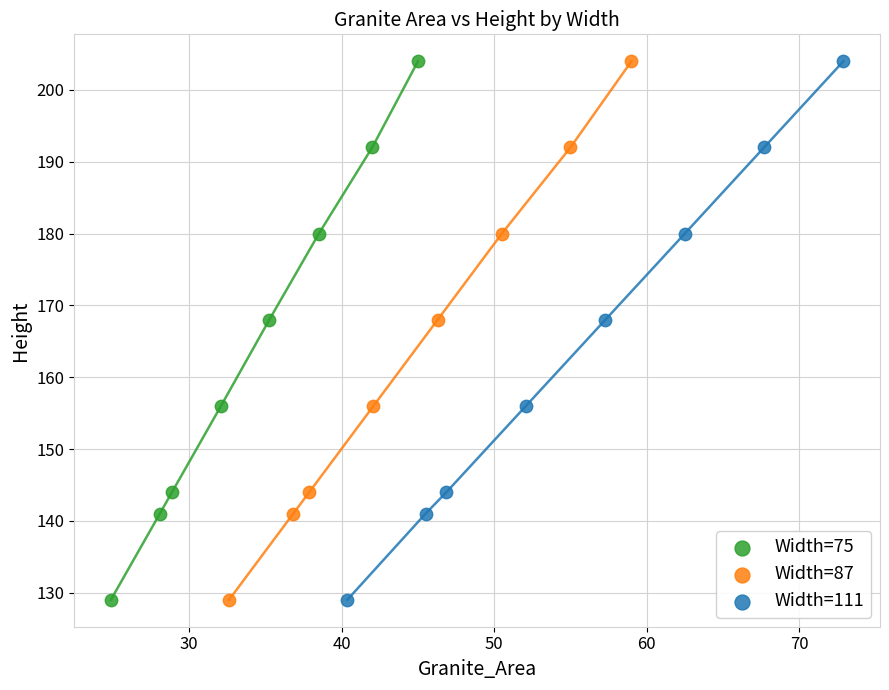

What are all the series names shown in the legend?

Width=75, Width=87, Width=111